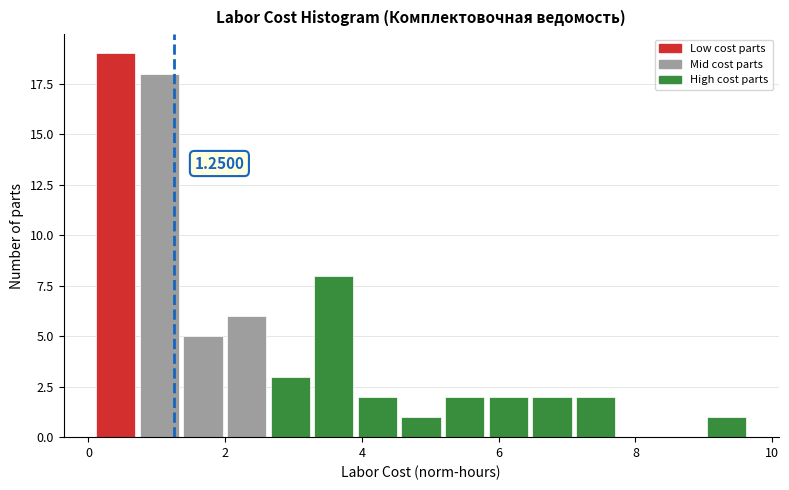

Read against the x-axis, roughly where is the centre of the tallest bar?

0.4